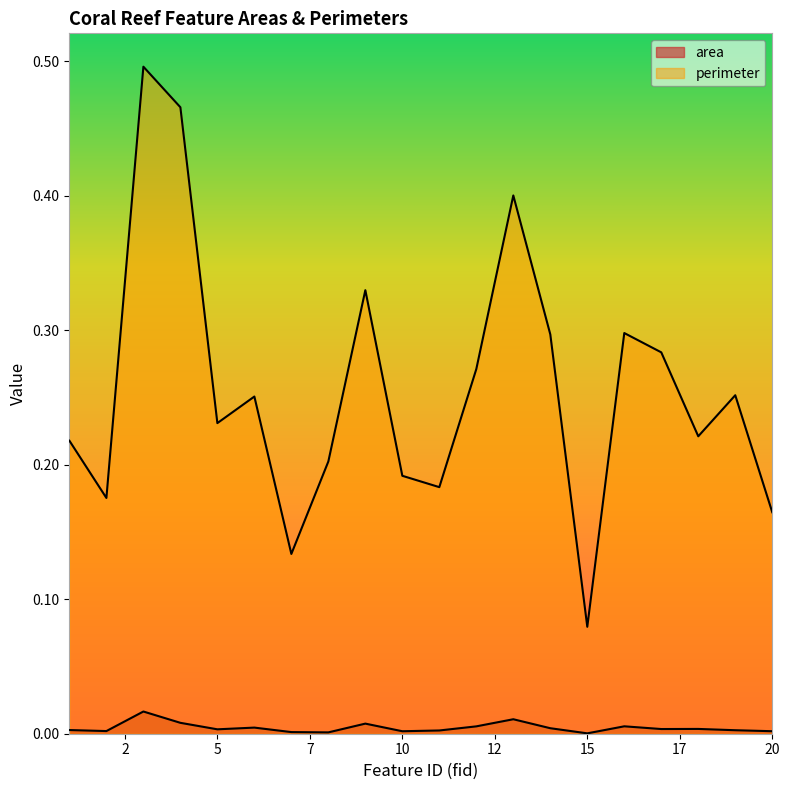

Reading left to right, transcribe all the data shown in this chart.

area: 0.0	0.0	0.0	0.0	0.0	0.0	0.0	0.0	0.0	0.0	0.0	0.0	0.0	0.0	0.0	0.0	0.0	0.0	0.0	0.0
perimeter: 0.2	0.2	0.5	0.5	0.2	0.3	0.1	0.2	0.3	0.2	0.2	0.3	0.4	0.3	0.1	0.3	0.3	0.2	0.3	0.2